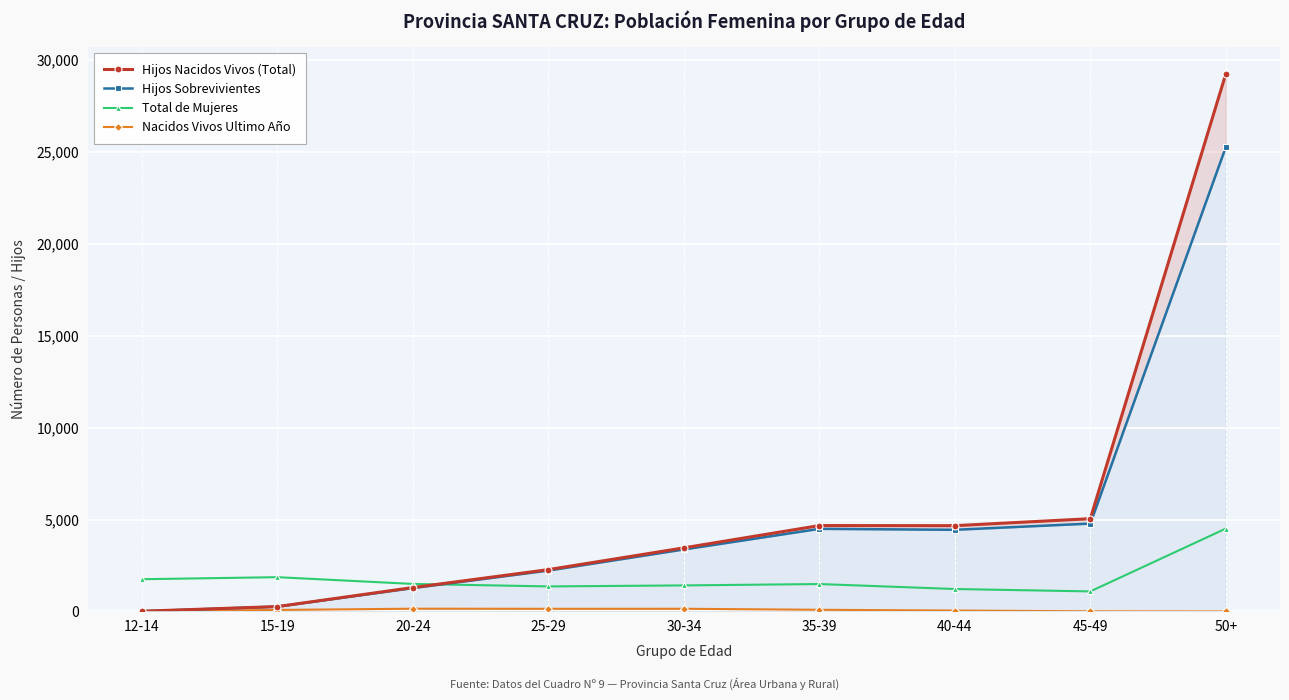

What is the label of the 8th point from the left?

45-49